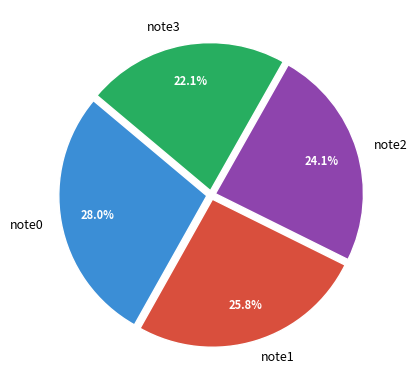

What percentage is NOT represented by note0?

72.0%